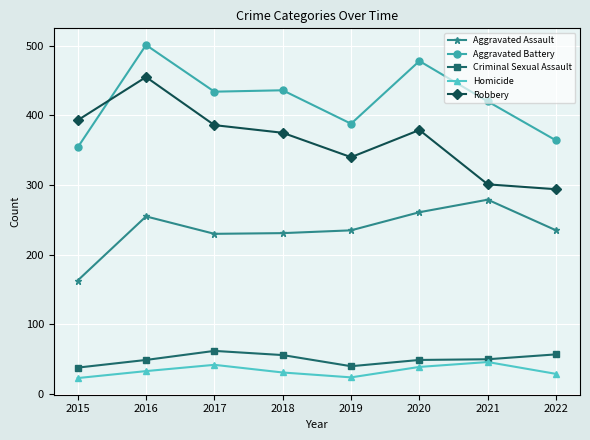

What is the average value of the Homicide series?

33